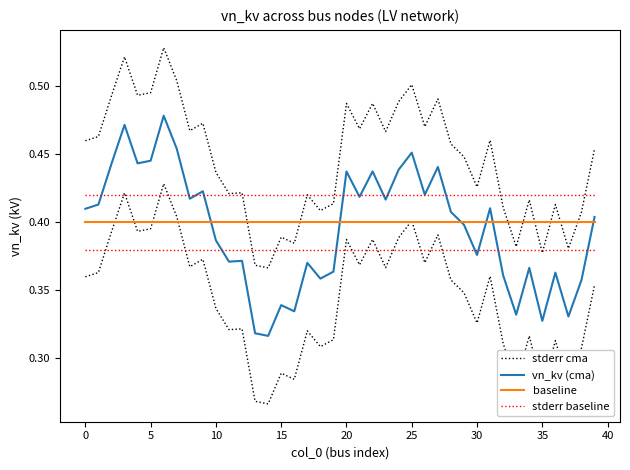

Is it true that baseline equals 0.4 at 31?

True